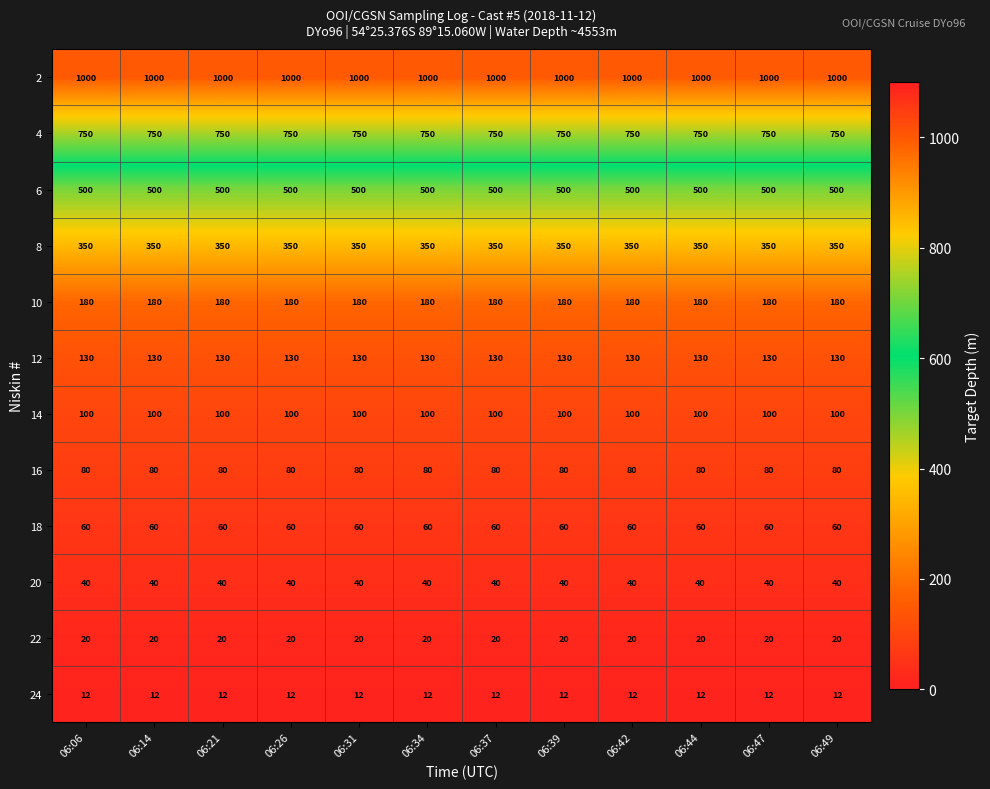

Read the 4 value at 06:39.

750